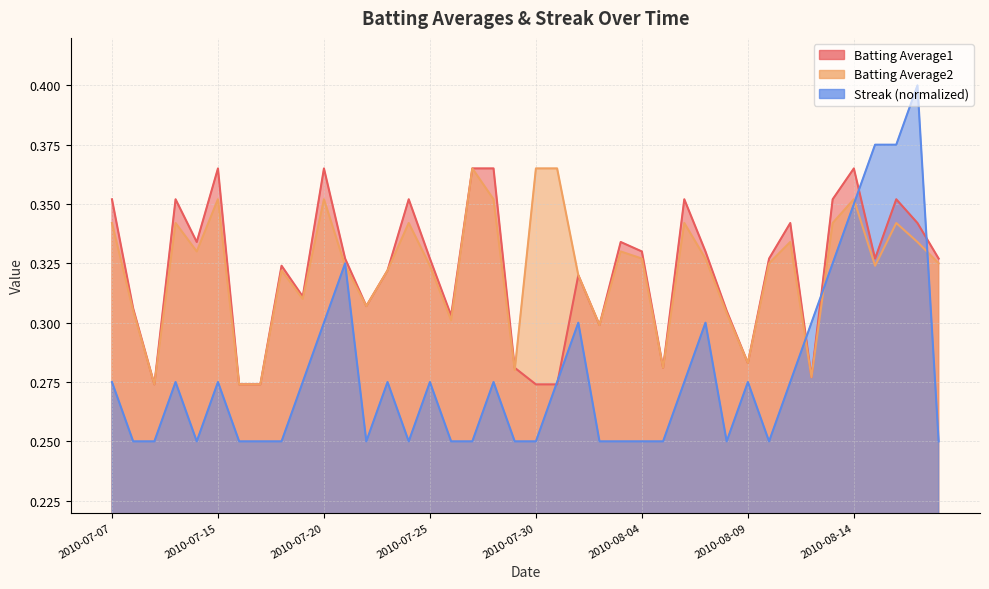

True or false: Streak has more than 2 points higher than both neighbors.

True